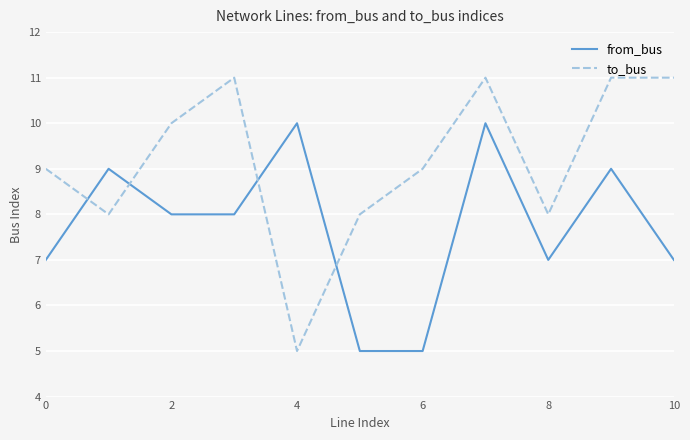

List the series in order of their overall mean, highest first.

to_bus, from_bus